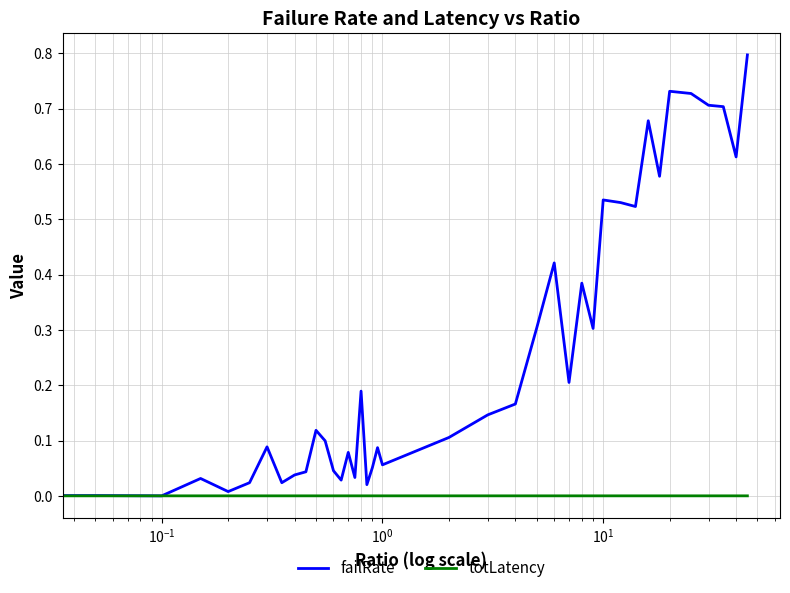

What is the greatest value displayed?

0.8